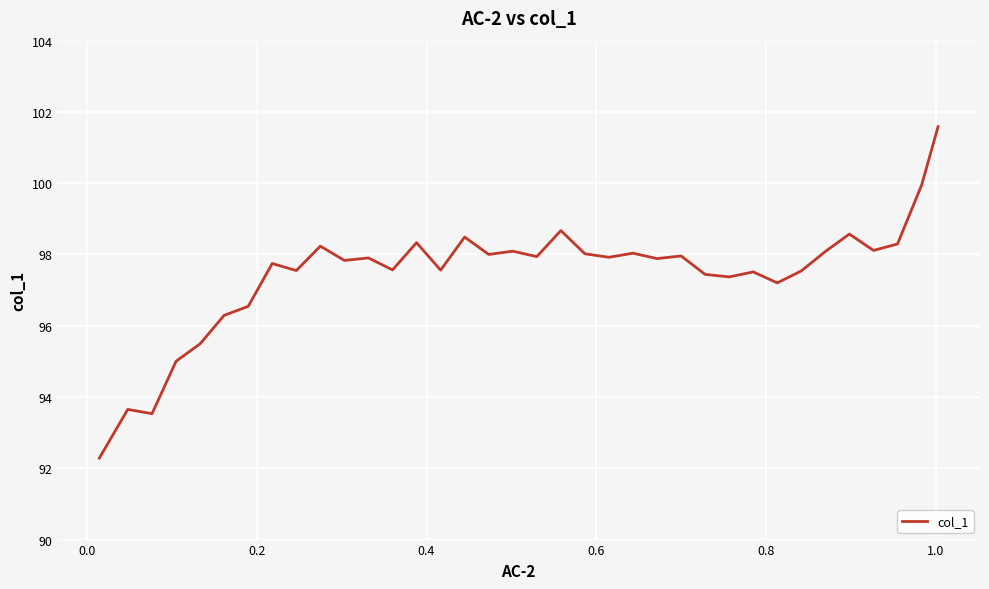

What is the maximum value shown in the chart?

101.6